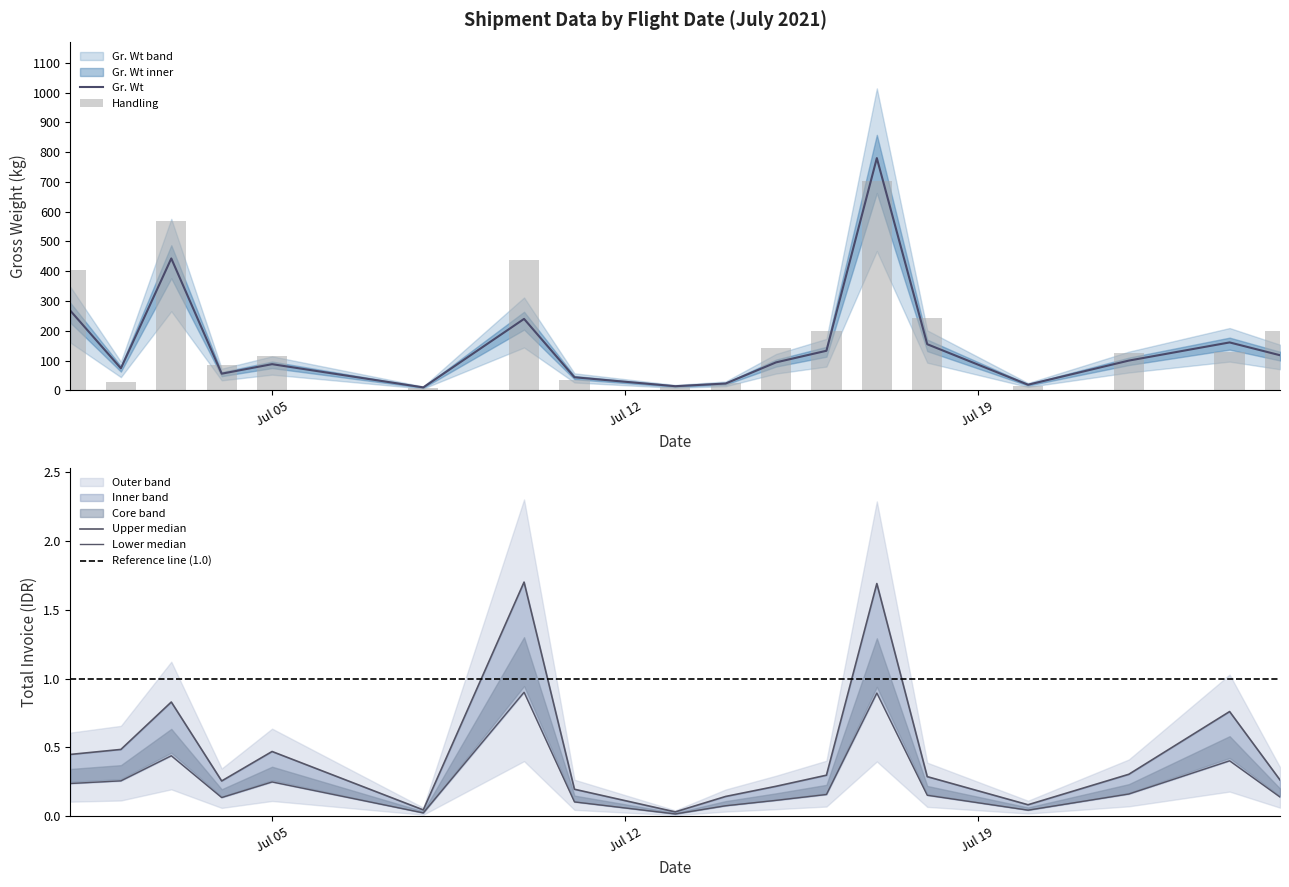

What is the value of the Handling bar at the 18th from the left?

200.4